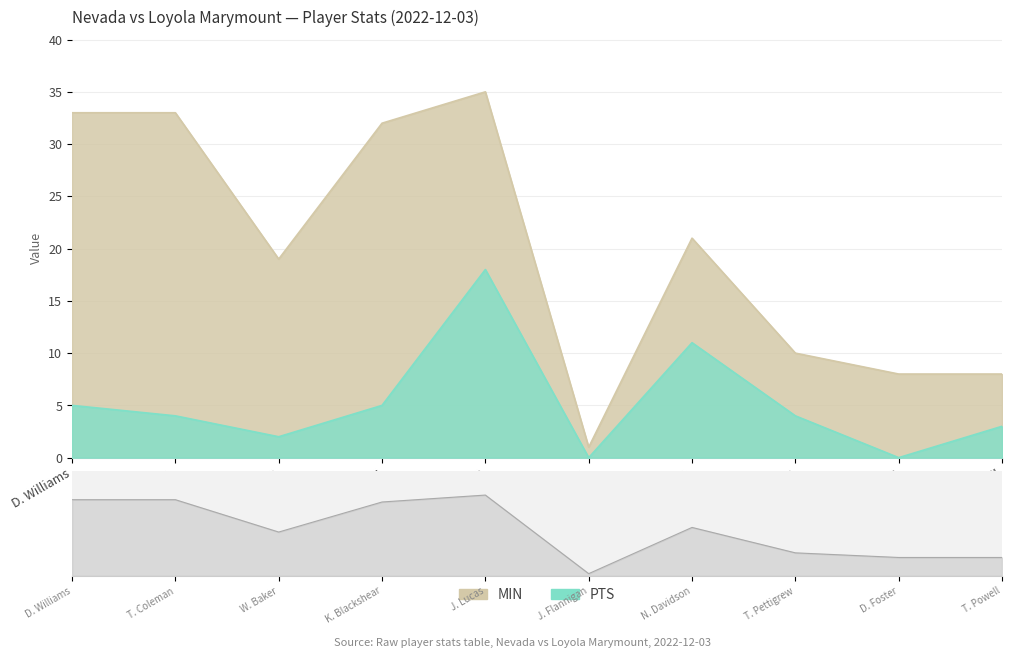

In MIN, how many points are lower than both neighbors (excluding endpoints)?

2